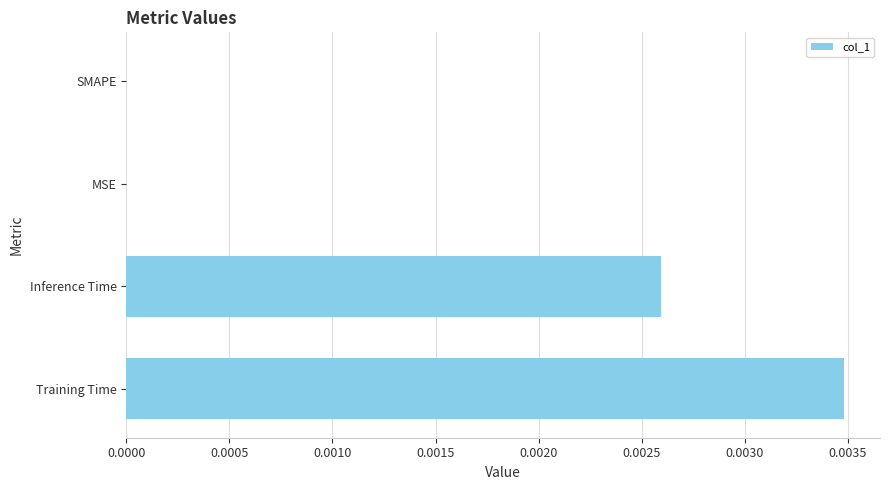

Are the bars horizontal?

Yes